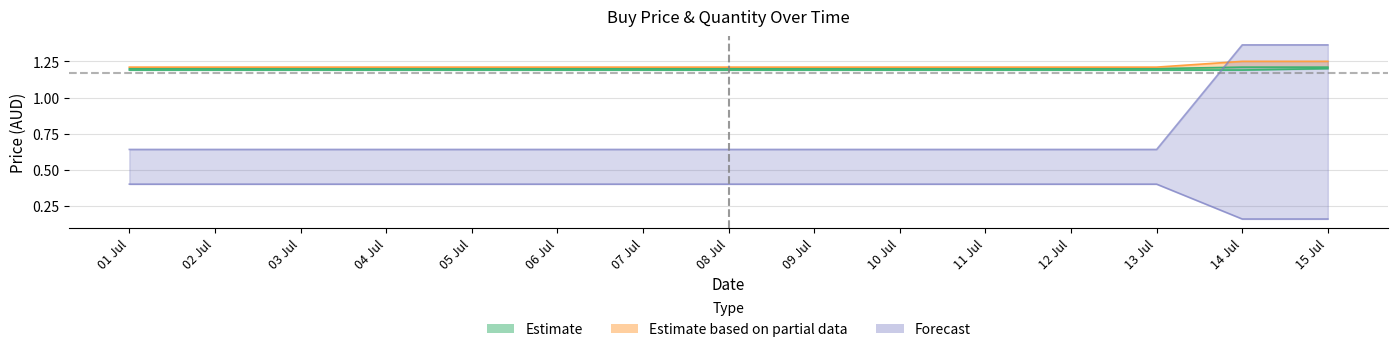

Reading left to right, what are all the values shown in this chart?

Cheapest Buy Price: 01 Jul=1.2	02 Jul=1.2	03 Jul=1.2	04 Jul=1.2	05 Jul=1.2	06 Jul=1.2	07 Jul=1.2	08 Jul=1.2	09 Jul=1.2	10 Jul=1.2	11 Jul=1.2	12 Jul=1.2	13 Jul=1.2	14 Jul=1.2	15 Jul=1.2
Average Buy Price: 01 Jul=1.2	02 Jul=1.2	03 Jul=1.2	04 Jul=1.2	05 Jul=1.2	06 Jul=1.2	07 Jul=1.2	08 Jul=1.2	09 Jul=1.2	10 Jul=1.2	11 Jul=1.2	12 Jul=1.2	13 Jul=1.2	14 Jul=1.2	15 Jul=1.2
Middle Buy Price: 01 Jul=1.2	02 Jul=1.2	03 Jul=1.2	04 Jul=1.2	05 Jul=1.2	06 Jul=1.2	07 Jul=1.2	08 Jul=1.2	09 Jul=1.2	10 Jul=1.2	11 Jul=1.2	12 Jul=1.2	13 Jul=1.2	14 Jul=1.2	15 Jul=1.2
Expensive Buy Price: 01 Jul=0.4	02 Jul=0.4	03 Jul=0.4	04 Jul=0.4	05 Jul=0.4	06 Jul=0.4	07 Jul=0.4	08 Jul=0.4	09 Jul=0.4	10 Jul=0.4	11 Jul=0.4	12 Jul=0.4	13 Jul=0.4	14 Jul=0.2	15 Jul=0.2
Cheapest Buy Quantity: 01 Jul=0.6	02 Jul=0.6	03 Jul=0.6	04 Jul=0.6	05 Jul=0.6	06 Jul=0.6	07 Jul=0.6	08 Jul=0.6	09 Jul=0.6	10 Jul=0.6	11 Jul=0.6	12 Jul=0.6	13 Jul=0.6	14 Jul=1.4	15 Jul=1.4